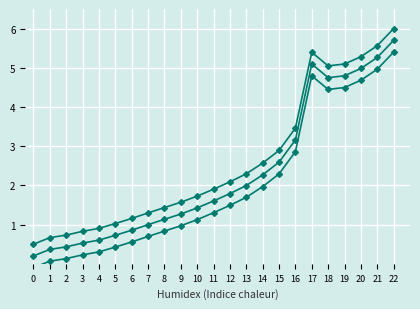

True or false: Series 1 has a value of 2.3 at 13.

True